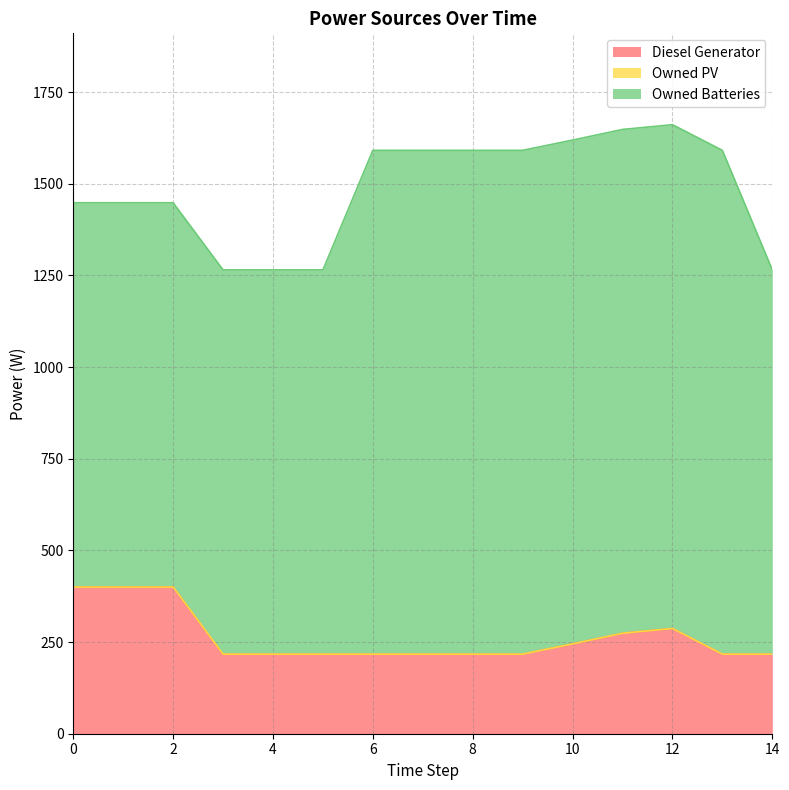

Rank the series by their maximum value, from highest to lowest.

Owned Batteries, Diesel Generator, Owned PV